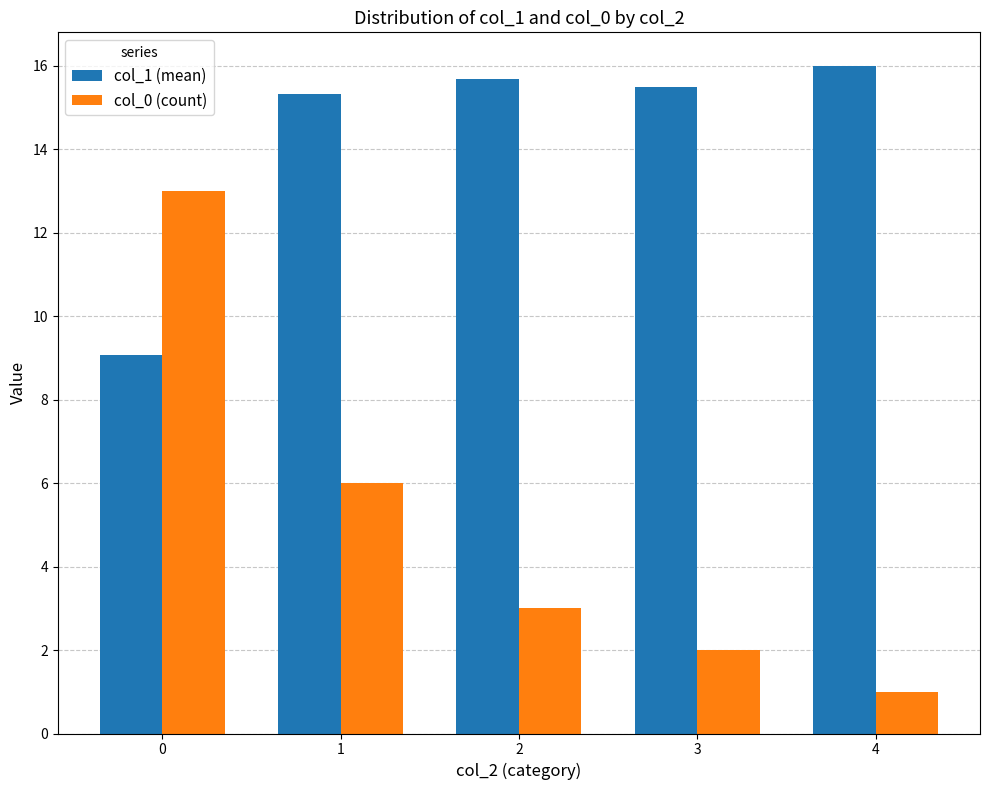

Are the bars horizontal?

No